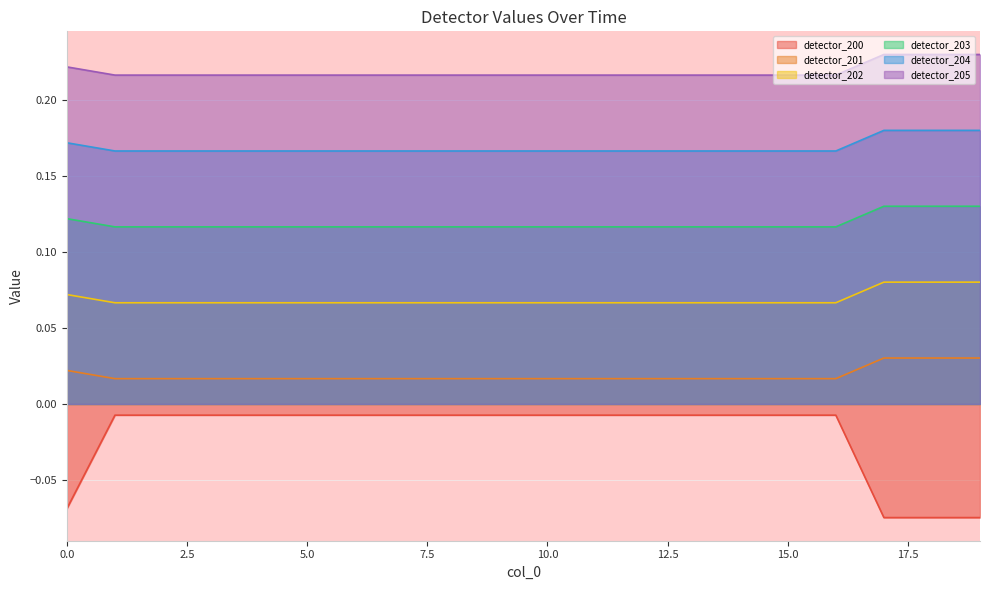

Reading right to left, transcribe all the data shown in this chart.

detector_200: 19=-0.1	18=-0.1	17=-0.1	16=-0.0	15=-0.0	14=-0.0	13=-0.0	12=-0.0	11=-0.0	10=-0.0	9=-0.0	8=-0.0	7=-0.0	6=-0.0	5=-0.0	4=-0.0	3=-0.0	2=-0.0	1=-0.0	0=-0.1
detector_201: 19=0.0	18=0.0	17=0.0	16=0.0	15=0.0	14=0.0	13=0.0	12=0.0	11=0.0	10=0.0	9=0.0	8=0.0	7=0.0	6=0.0	5=0.0	4=0.0	3=0.0	2=0.0	1=0.0	0=0.0
detector_202: 19=0.1	18=0.1	17=0.1	16=0.1	15=0.1	14=0.1	13=0.1	12=0.1	11=0.1	10=0.1	9=0.1	8=0.1	7=0.1	6=0.1	5=0.1	4=0.1	3=0.1	2=0.1	1=0.1	0=0.1
detector_203: 19=0.1	18=0.1	17=0.1	16=0.1	15=0.1	14=0.1	13=0.1	12=0.1	11=0.1	10=0.1	9=0.1	8=0.1	7=0.1	6=0.1	5=0.1	4=0.1	3=0.1	2=0.1	1=0.1	0=0.1
detector_204: 19=0.2	18=0.2	17=0.2	16=0.2	15=0.2	14=0.2	13=0.2	12=0.2	11=0.2	10=0.2	9=0.2	8=0.2	7=0.2	6=0.2	5=0.2	4=0.2	3=0.2	2=0.2	1=0.2	0=0.2
detector_205: 19=0.2	18=0.2	17=0.2	16=0.2	15=0.2	14=0.2	13=0.2	12=0.2	11=0.2	10=0.2	9=0.2	8=0.2	7=0.2	6=0.2	5=0.2	4=0.2	3=0.2	2=0.2	1=0.2	0=0.2